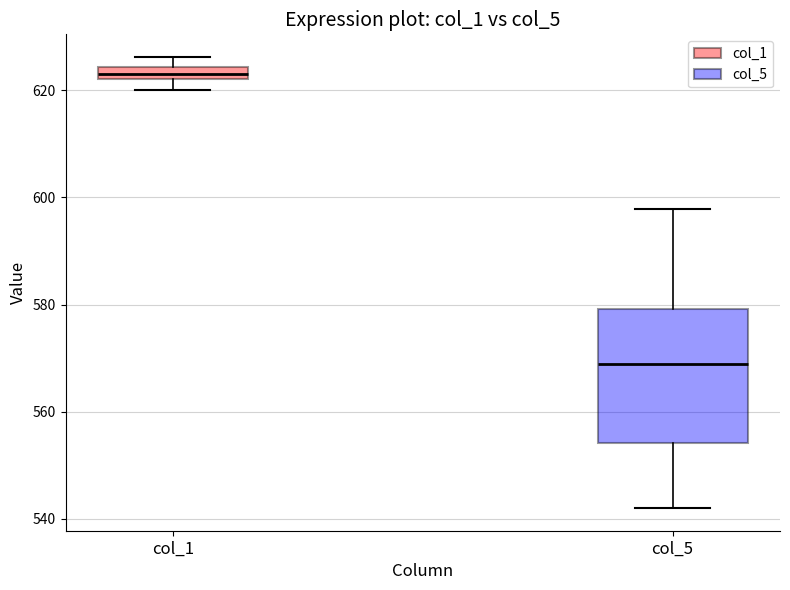

Which box is the tallest, from its lower edge to its upper edge?

col_5